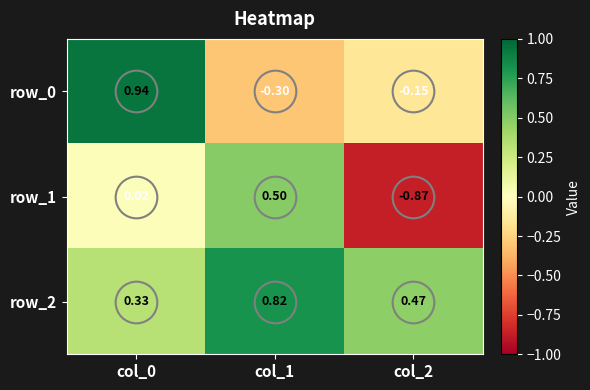

Is the value of row_0 at col_1 greater than the value of row_2 at col_2?

No